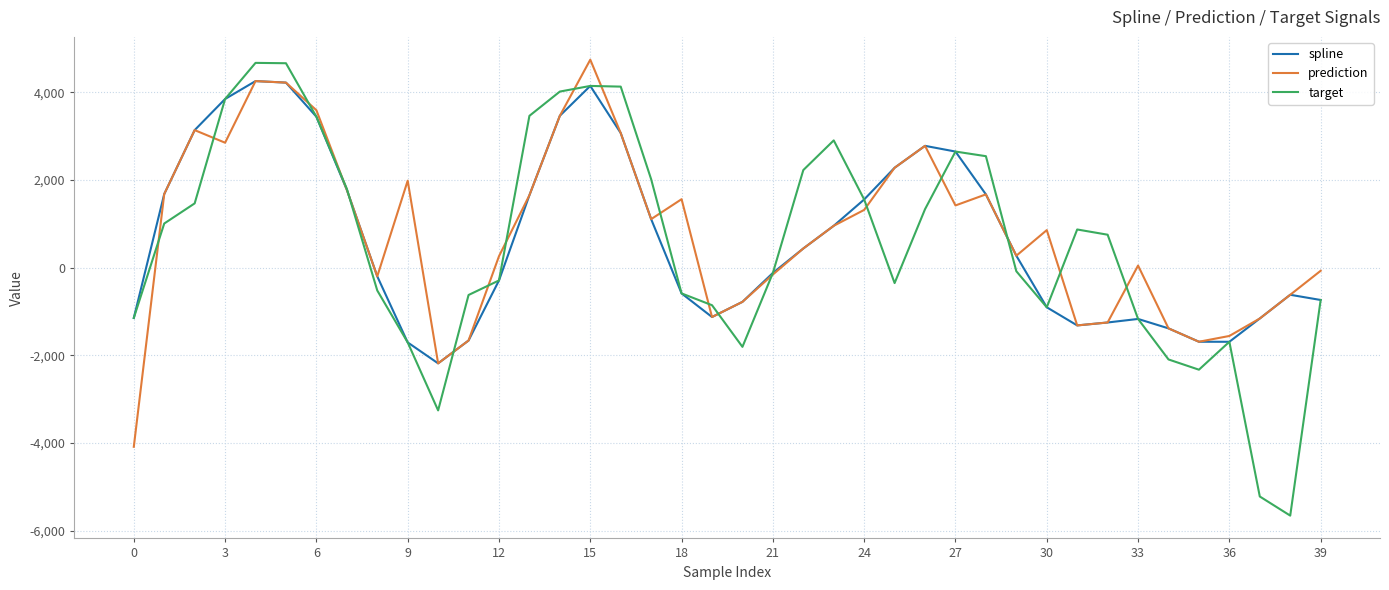

Which series has the largest range (max minus min)?

target